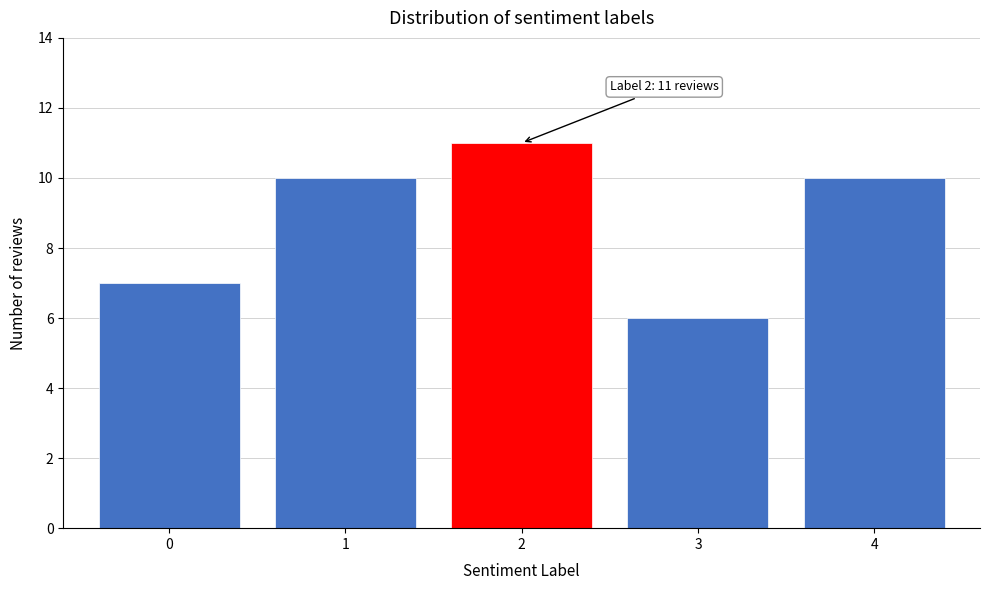

Reading right to left, transcribe all the data shown in this chart.

4=10	3=6	2=11	1=10	0=7